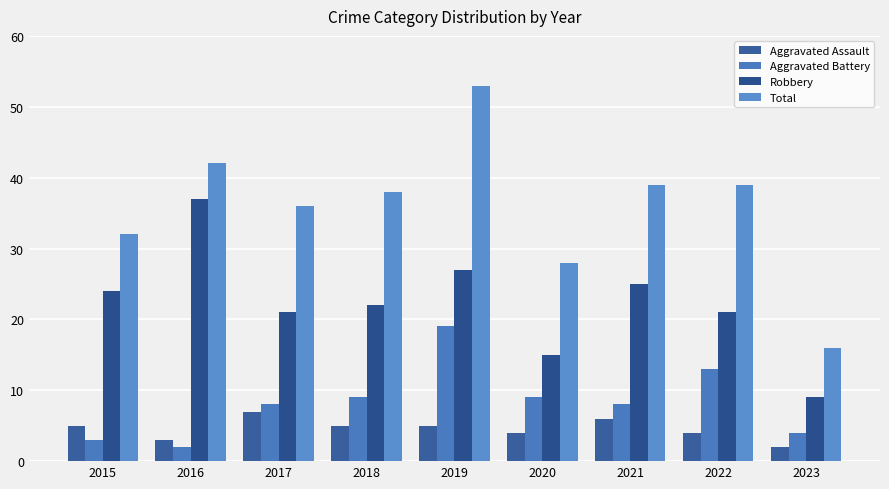

True or false: Total has a value of 28 at 2020.

True